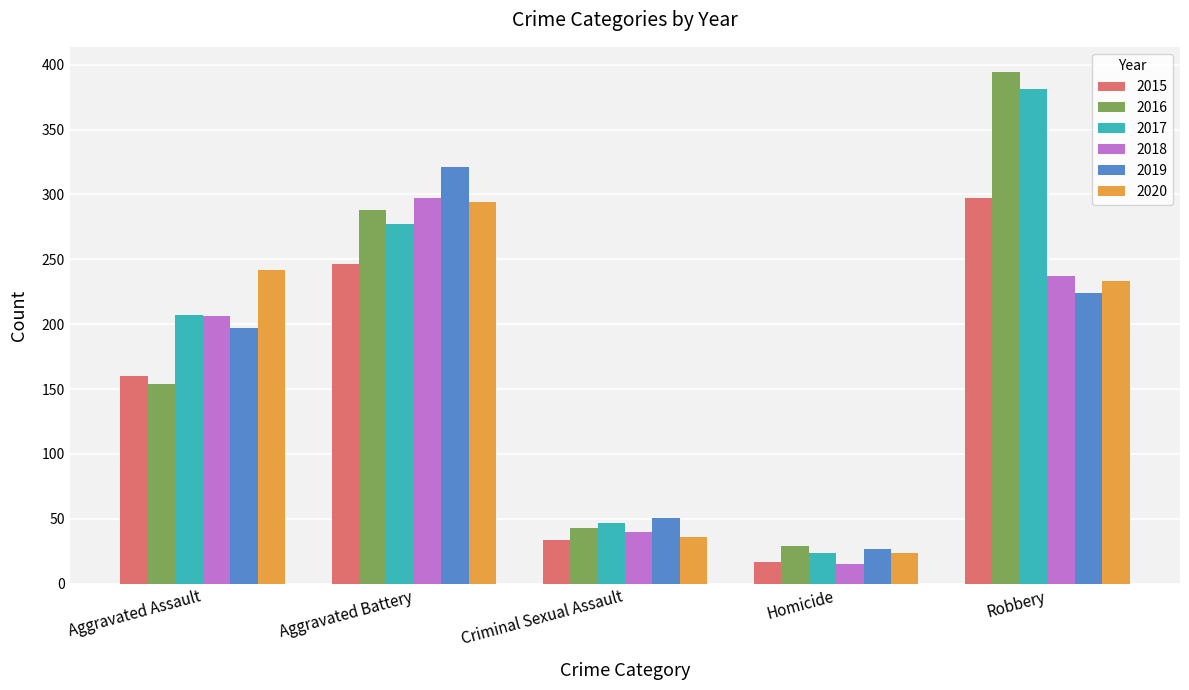

What are all the series names shown in the legend?

2015, 2016, 2017, 2018, 2019, 2020